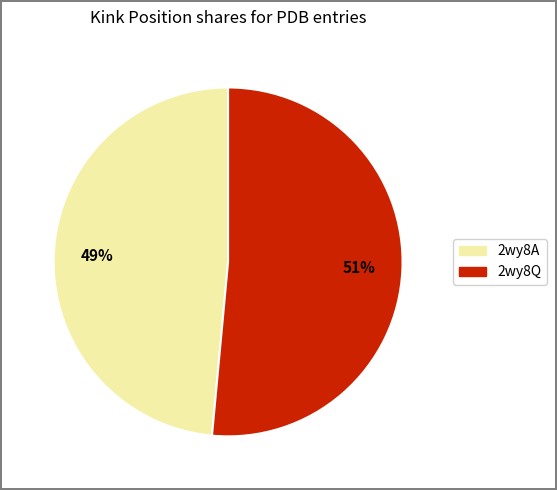

What is the largest slice in the pie chart?

2wy8Q